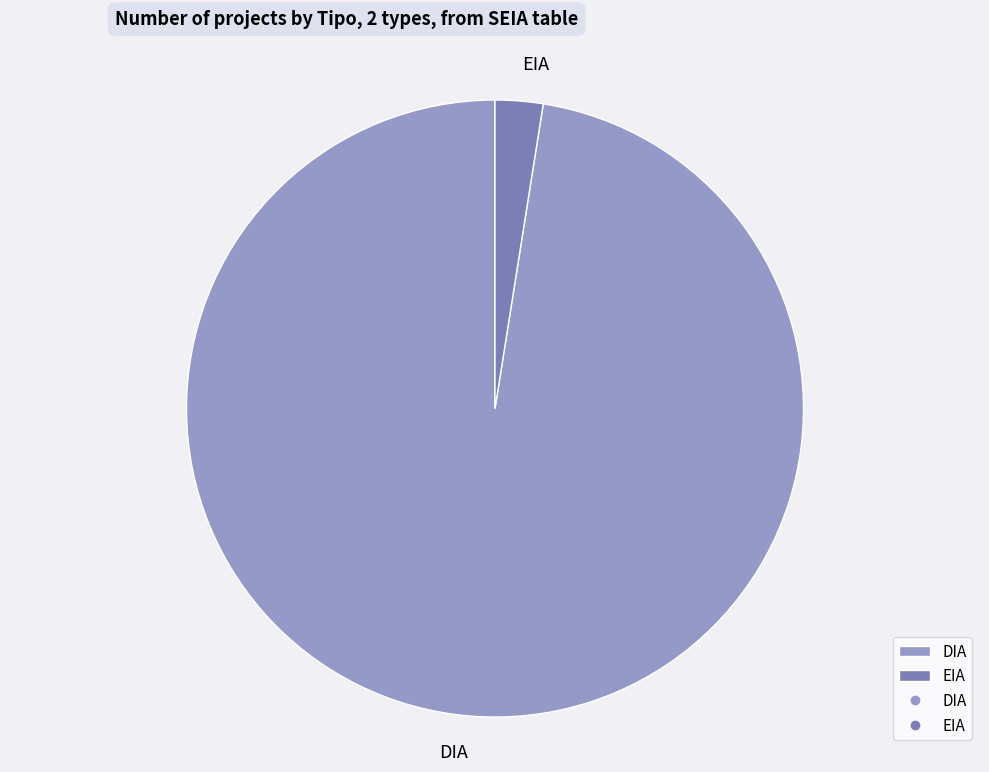

Is it true that DIA is 89% of the pie?

False